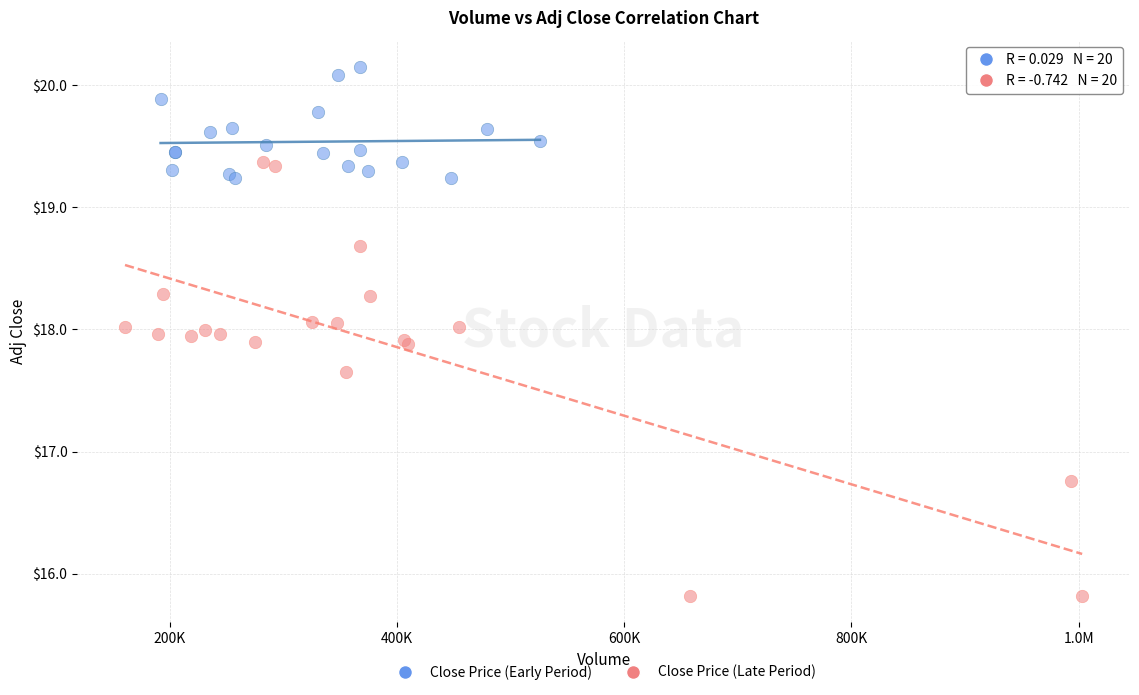

Which series reaches the minimum Y coordinate?

Close Price (Late Period)